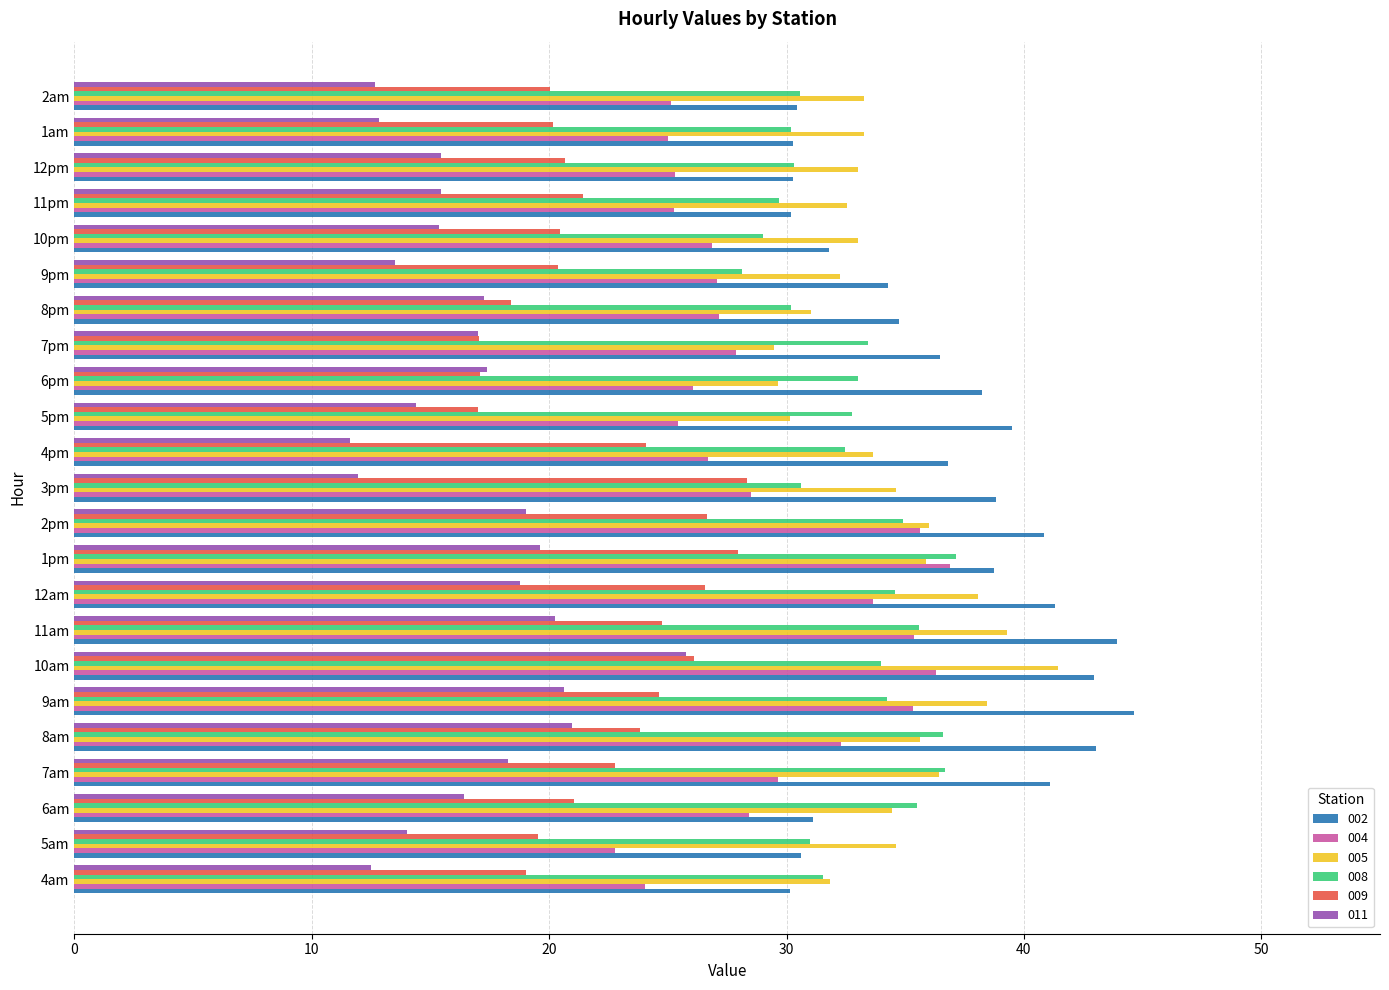

What is the maximum value for 005?

41.4